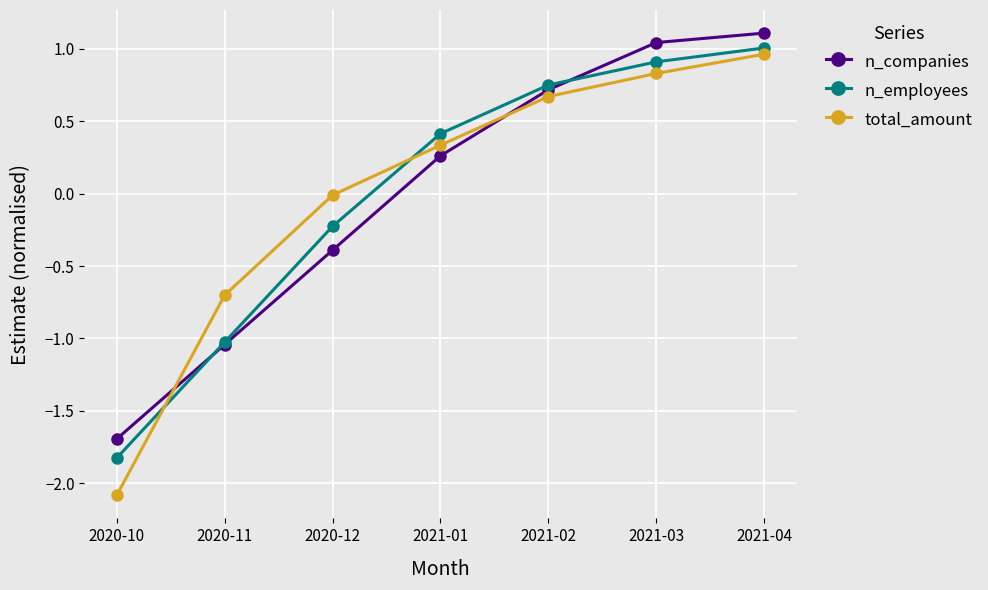

How many negative values does the n_companies series have?

3